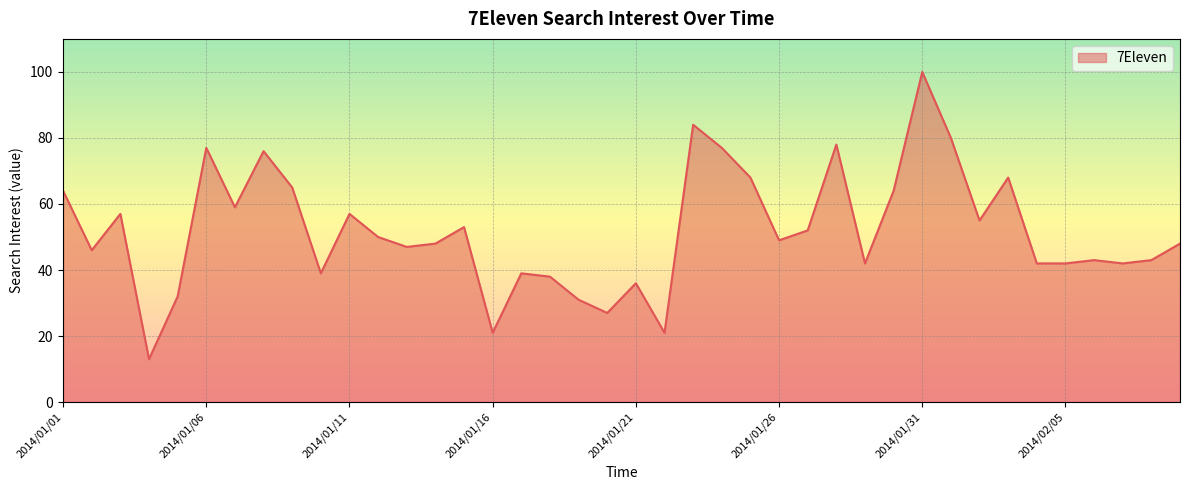

What is the difference between the maximum and minimum values?

87